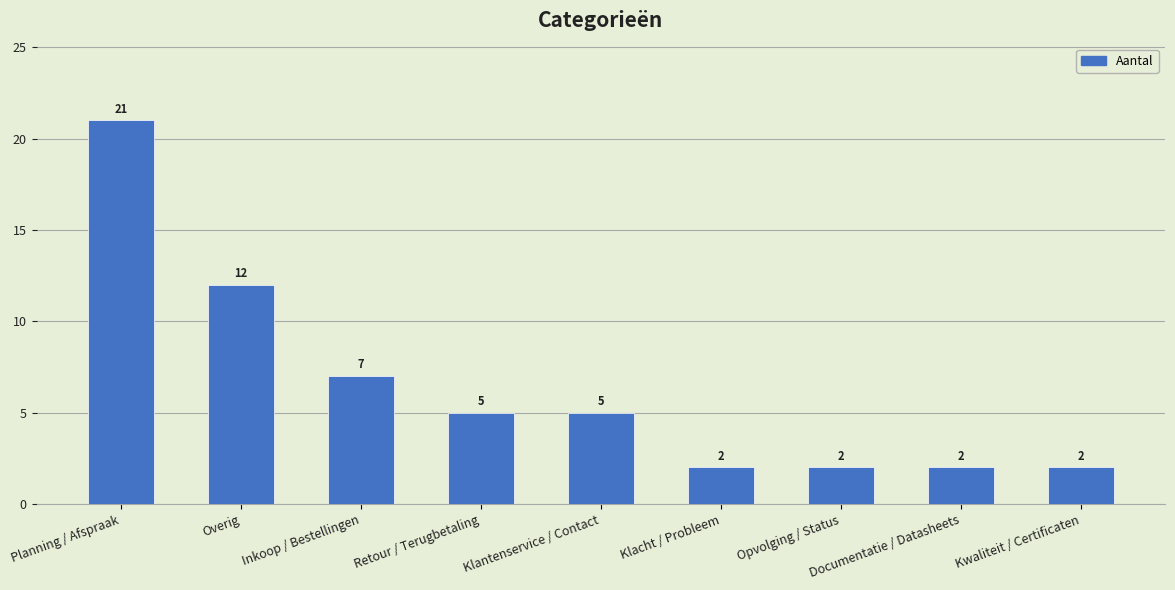

What position from the right is Overig?

8